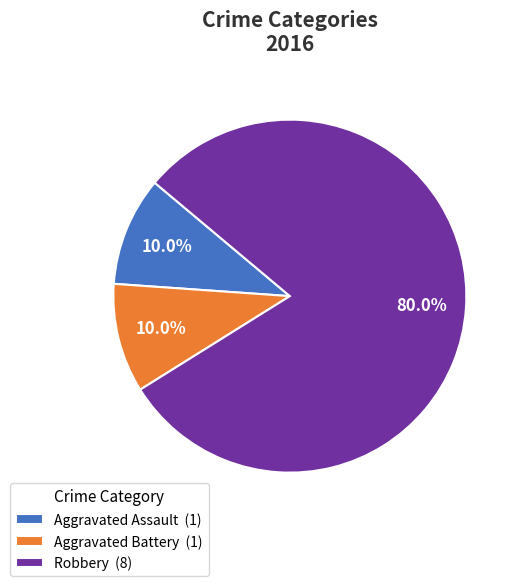

Count the number of slices in the pie.

3